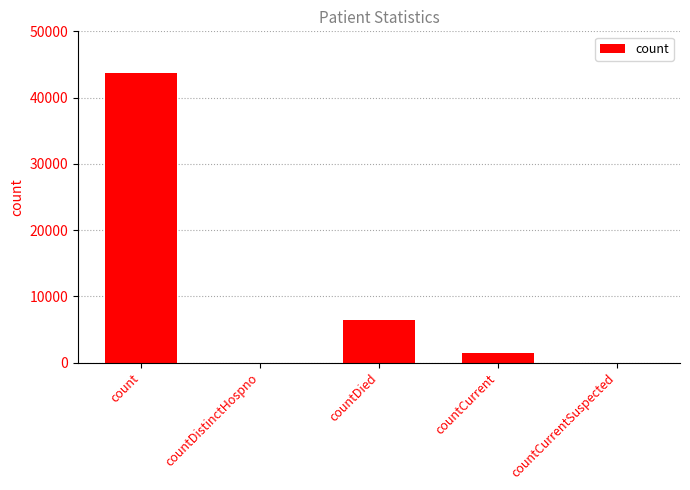

At which label does the data first exceed 1501?

count